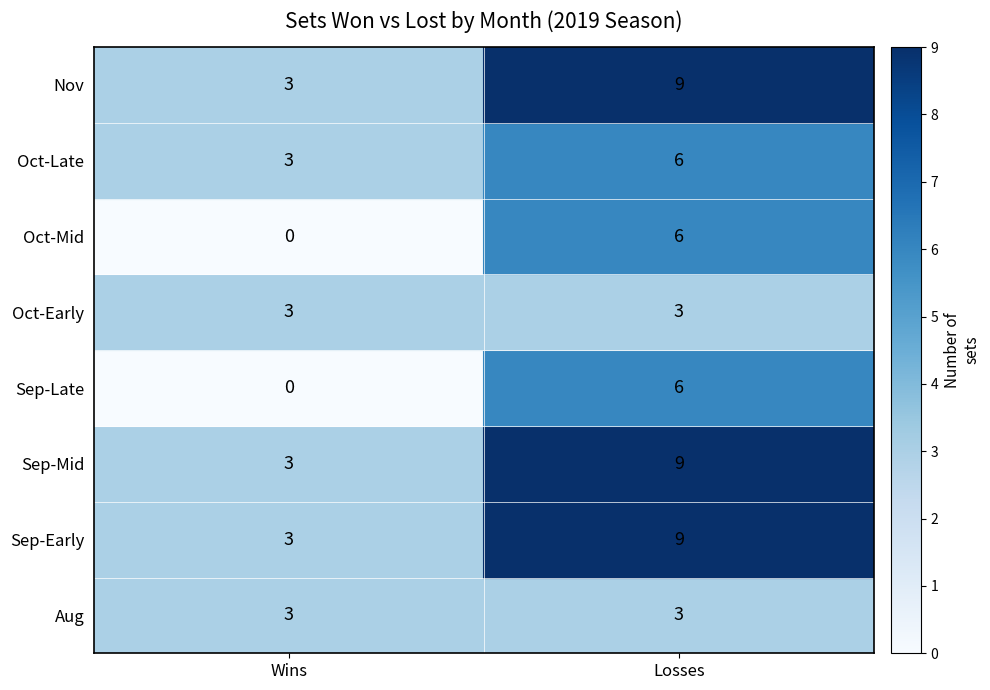

What is the average value of the Sep-Early series?

6